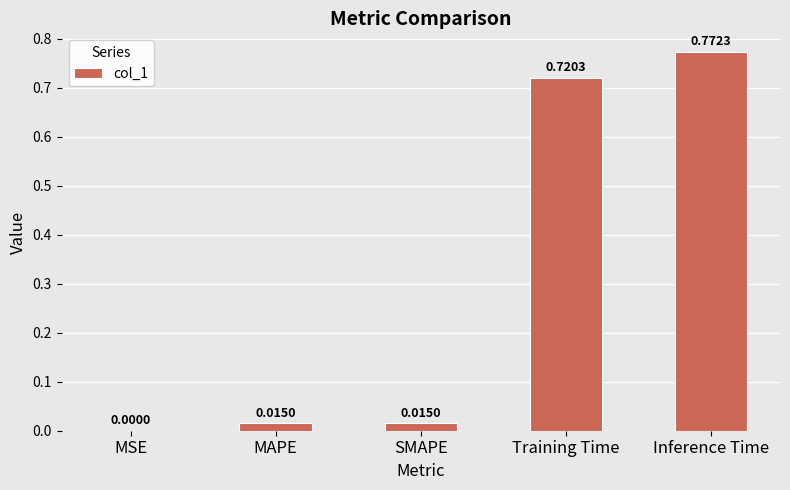

The value at Inference Time is 0.5. True or false?

False